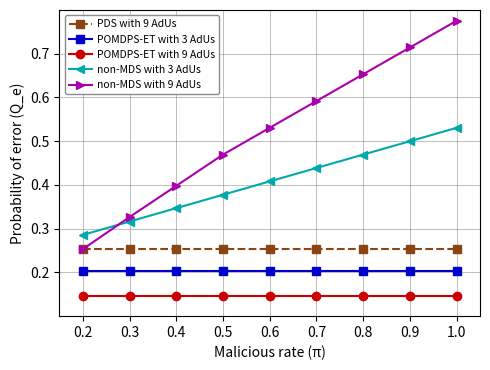

What are all the series names shown in the legend?

PDS with 9 AdUs, POMDPS-ET with 3 AdUs, POMDPS-ET with 9 AdUs, non-MDS with 3 AdUs, non-MDS with 9 AdUs